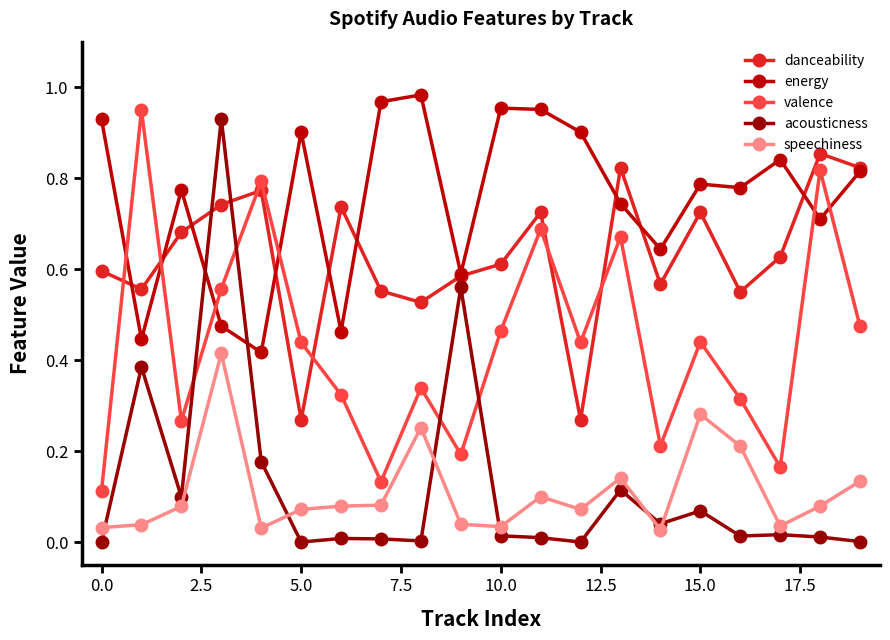

How many categories are shown in the chart?

20